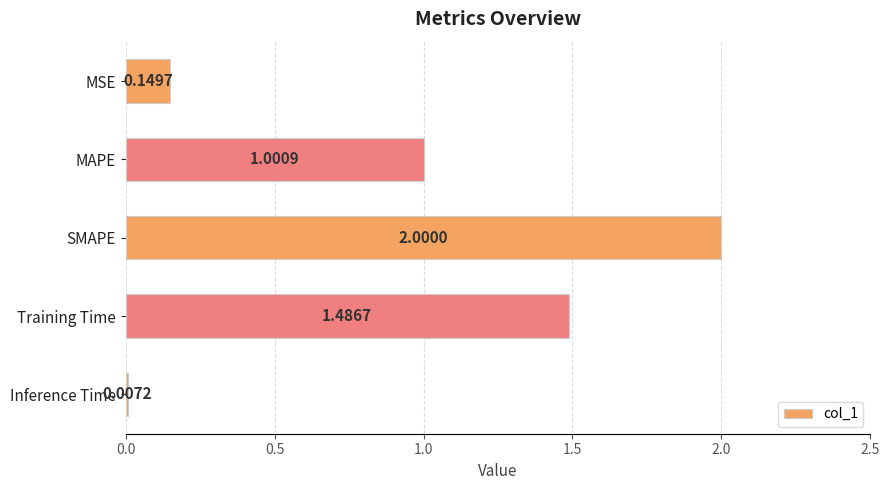

What is the change in value from Training Time to Inference Time?

-1.5